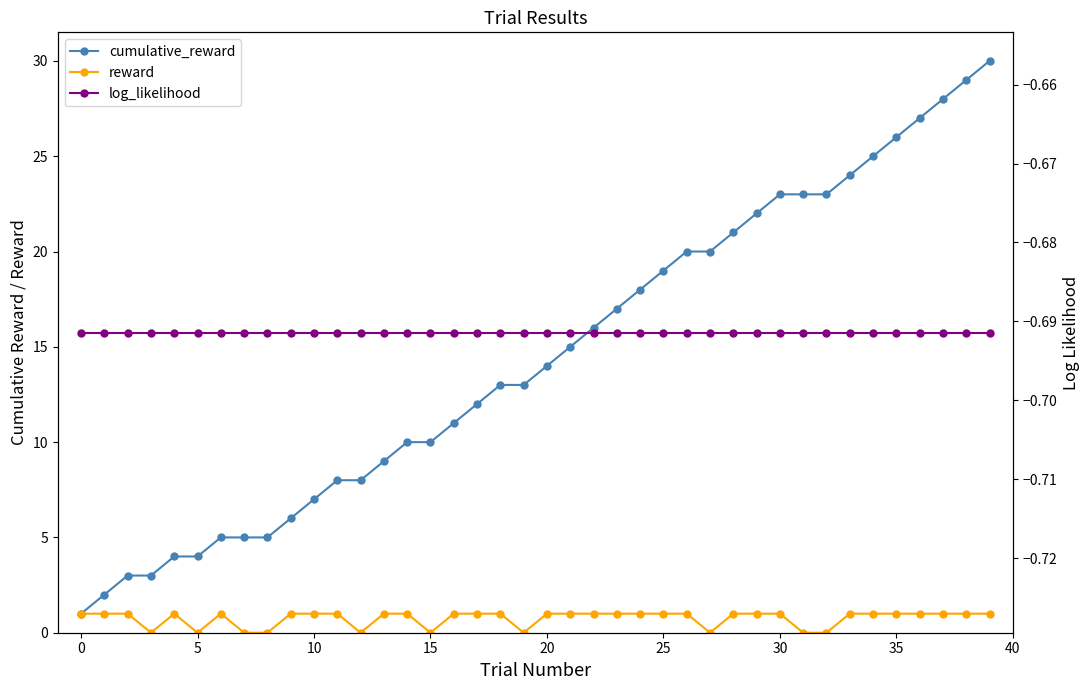

What is the average value of the log_likelihood series?

-0.7